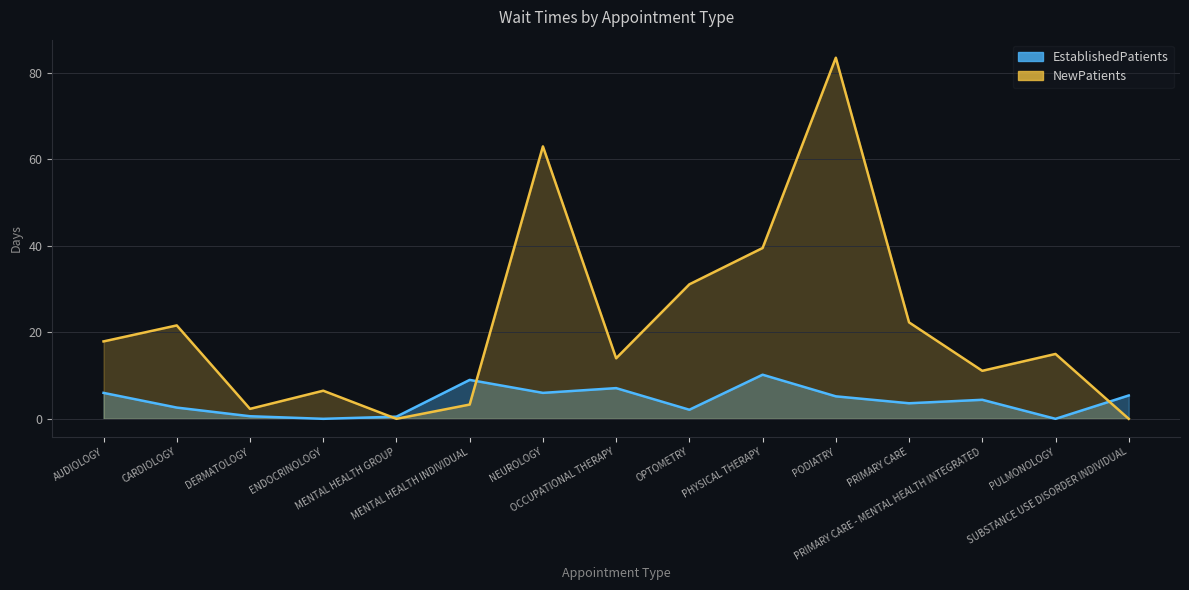

At which category is the sum across all series the highest?

PODIATRY